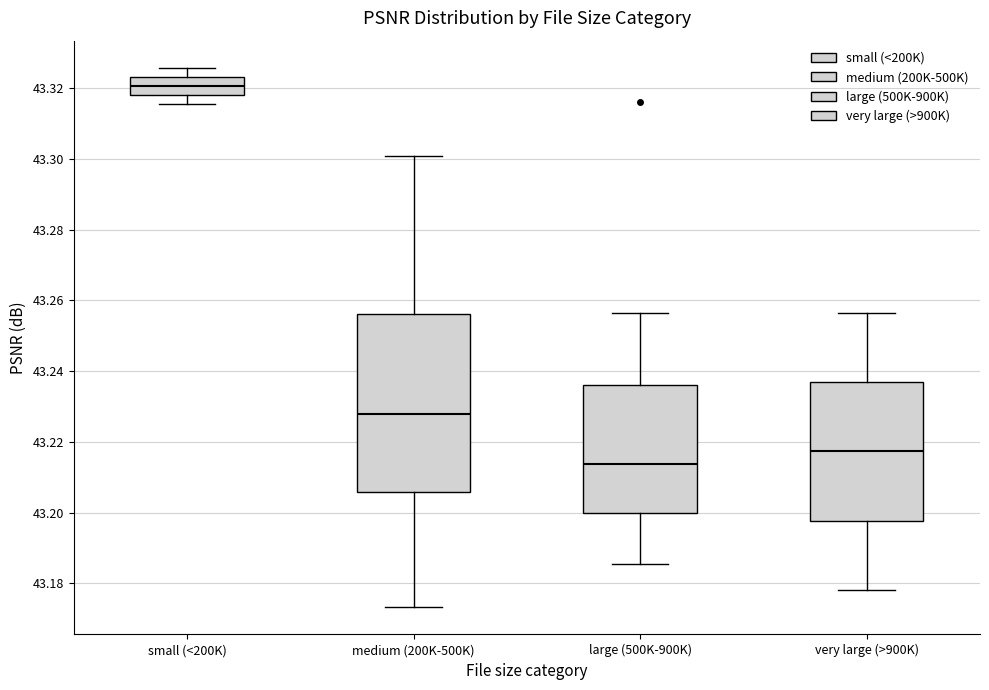

Which box has the lowest median line?

large (500K-900K)